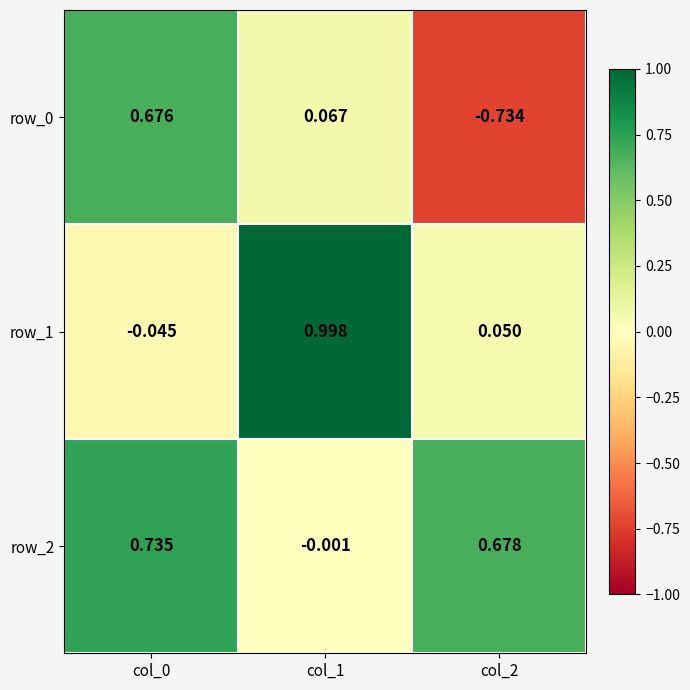

How many distinct data groups are displayed?

3